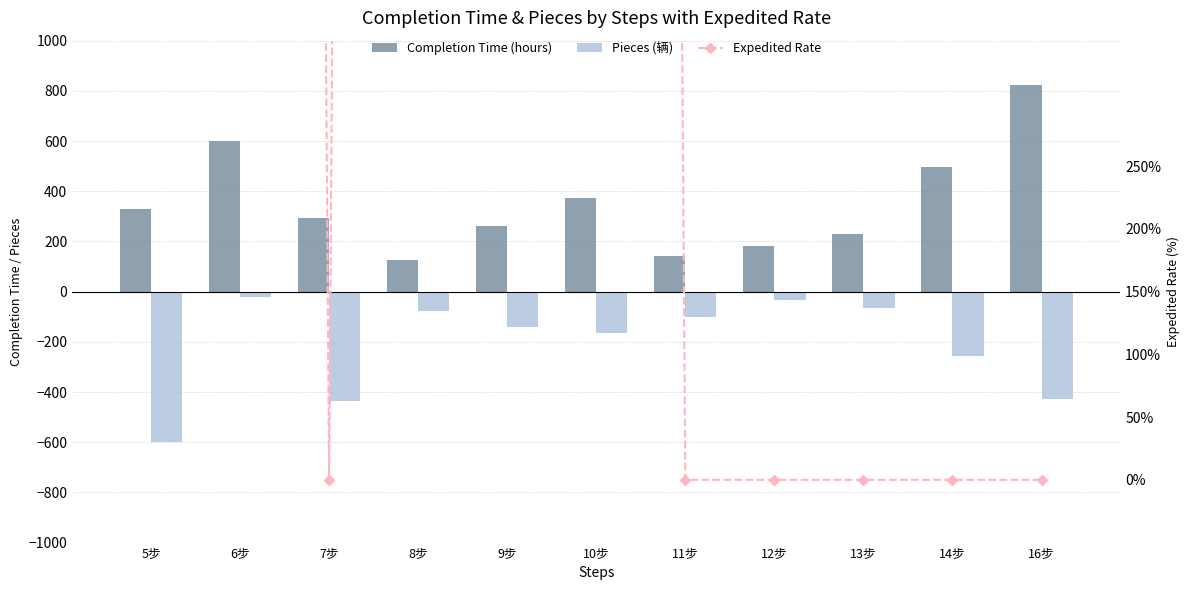

What is the label of the 9th bar from the left?

13步